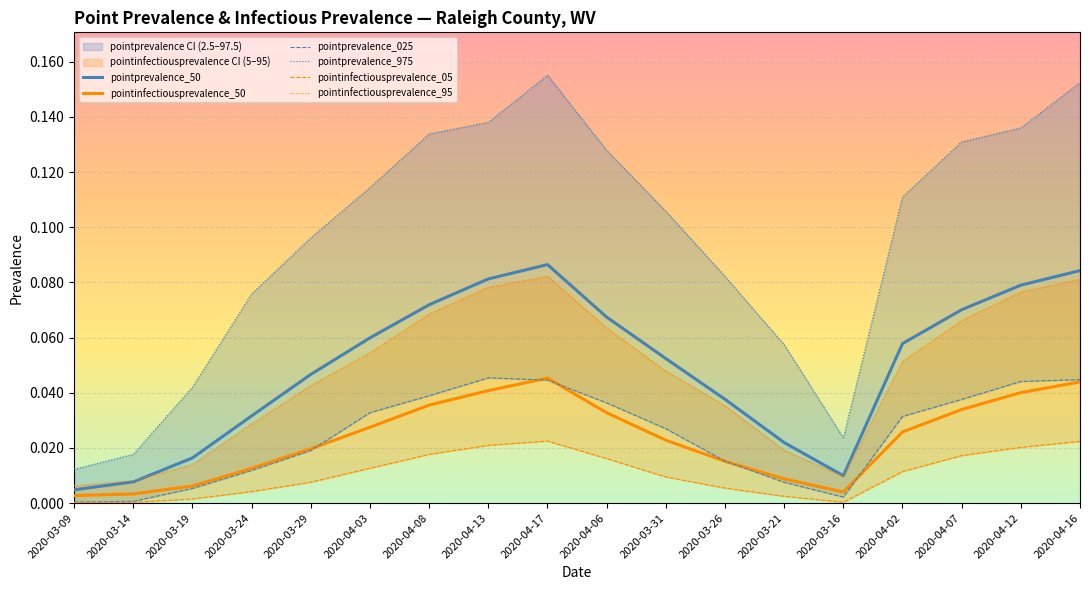

At which category does pointprevalence_975 reach its first local peak?

2020-04-17